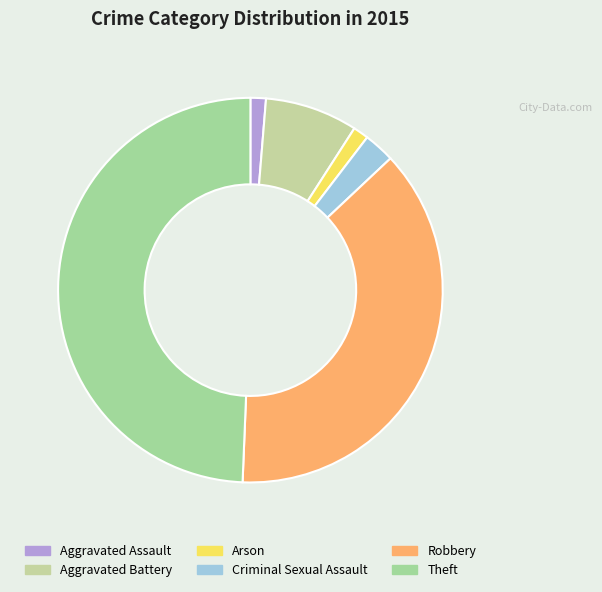

What is the largest slice in the pie chart?

Theft